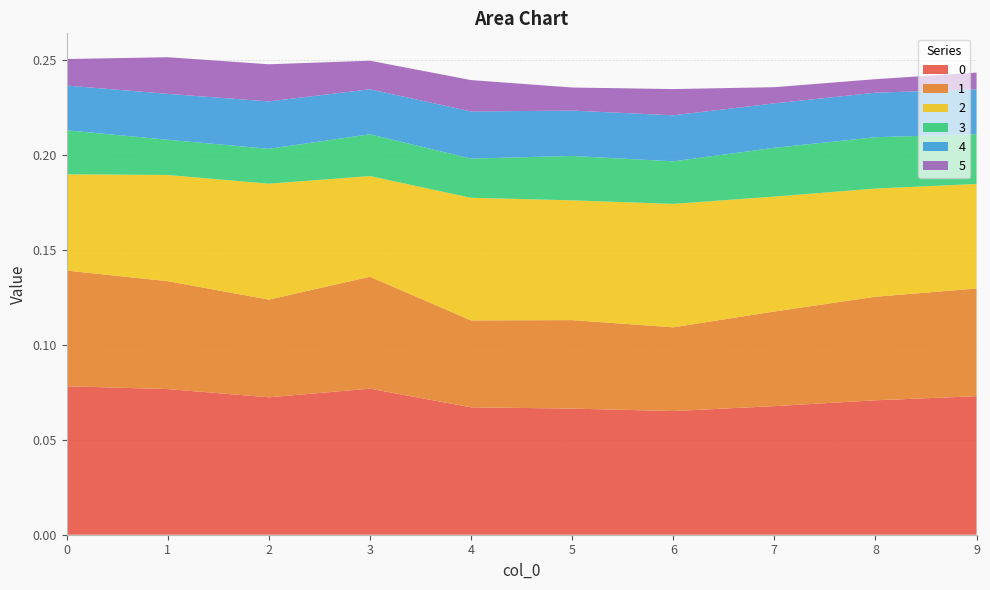

Reading left to right, list all the values displayed in this chart.

0: 0.1	0.1	0.1	0.1	0.1	0.1	0.1	0.1	0.1	0.1
1: 0.1	0.1	0.1	0.1	0.0	0.0	0.0	0.0	0.1	0.1
2: 0.1	0.1	0.1	0.1	0.1	0.1	0.1	0.1	0.1	0.1
3: 0.0	0.0	0.0	0.0	0.0	0.0	0.0	0.0	0.0	0.0
4: 0.0	0.0	0.0	0.0	0.0	0.0	0.0	0.0	0.0	0.0
5: 0.0	0.0	0.0	0.0	0.0	0.0	0.0	0.0	0.0	0.0